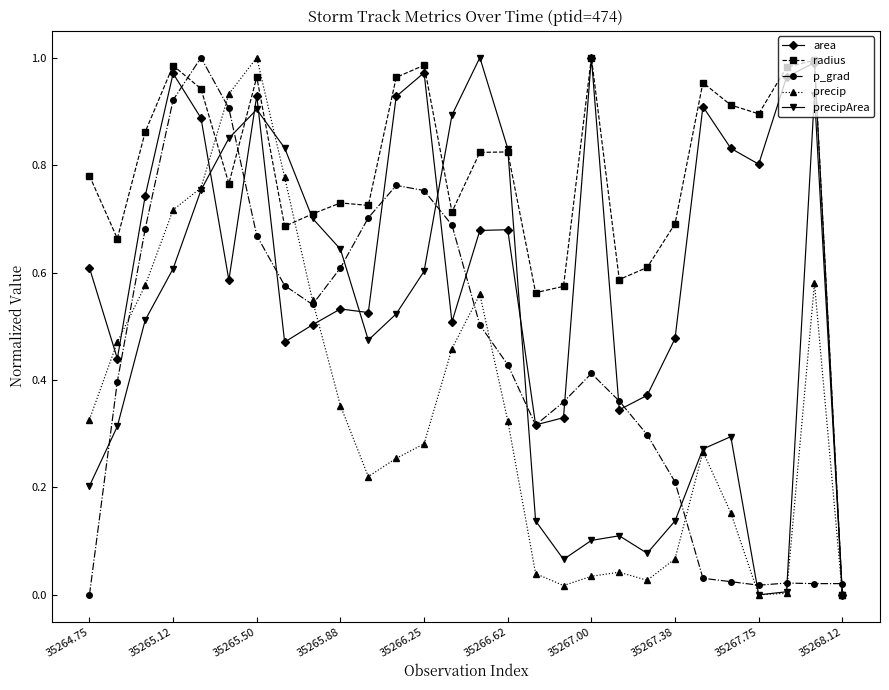

Is this an area chart (filled region under the line)?

No